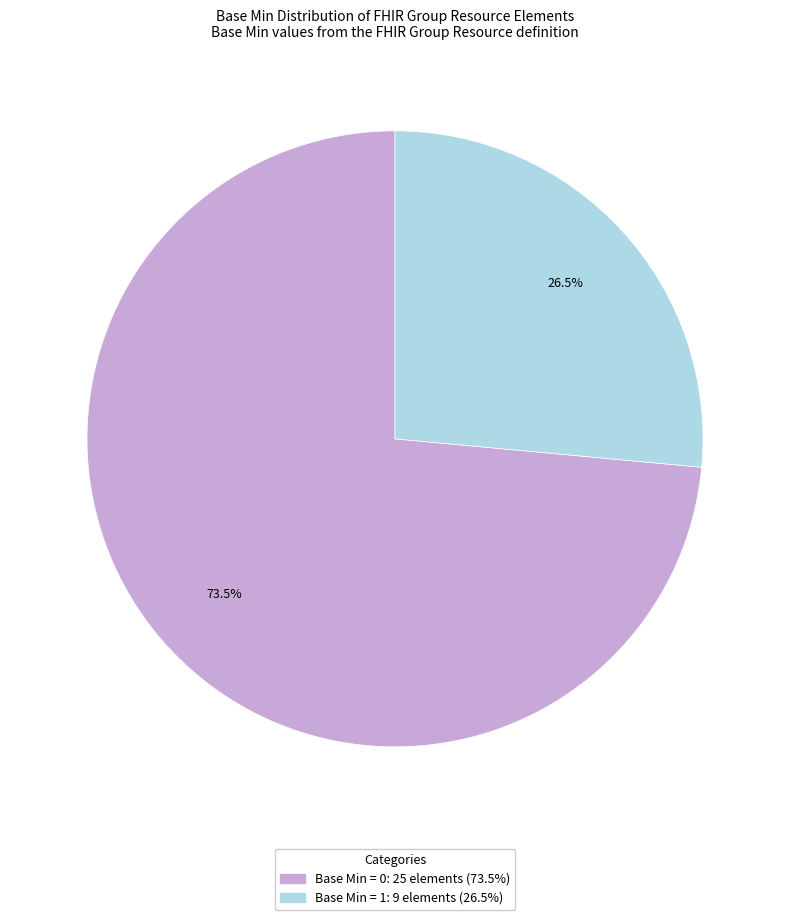

Does any single category account for the majority?

Yes